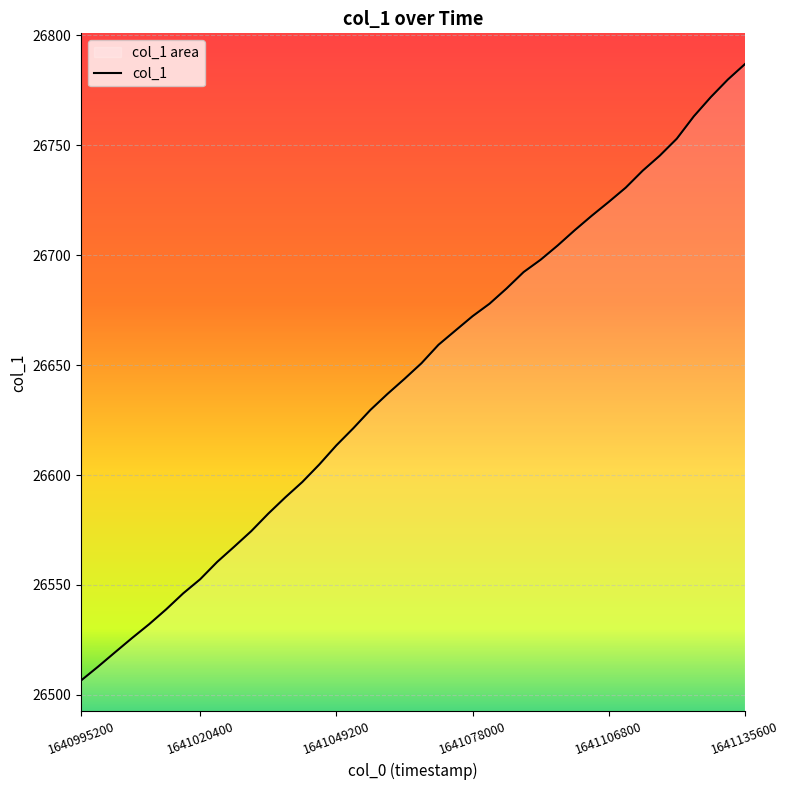

What is the value of the 25th point from the left?

26677.9